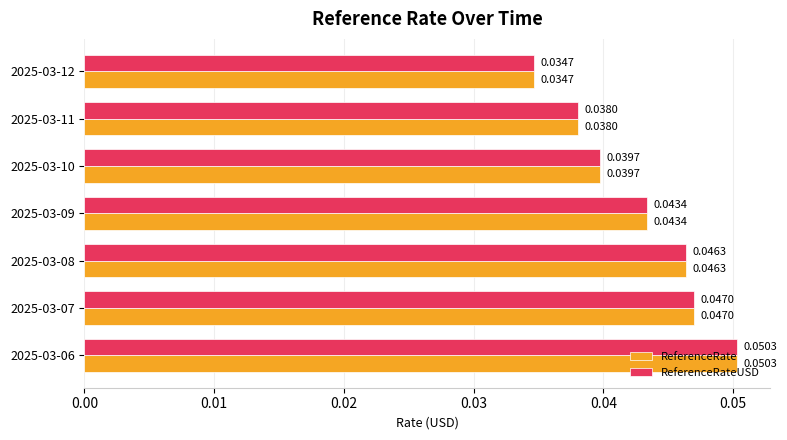

At how many categories does at least one series exceed 0?

7